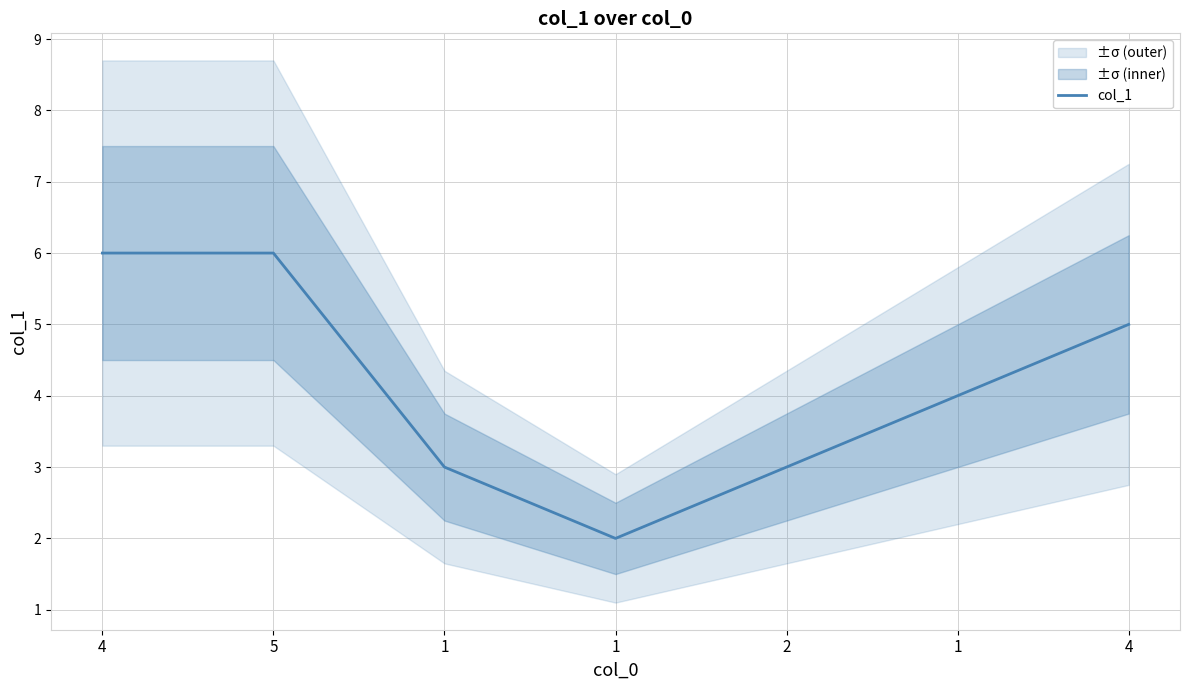

Which category has the lowest value across all series?

1